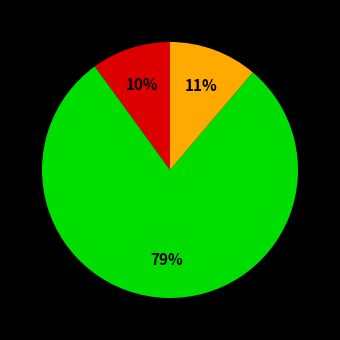

To the nearest percent, what is the average slice percentage?

33%